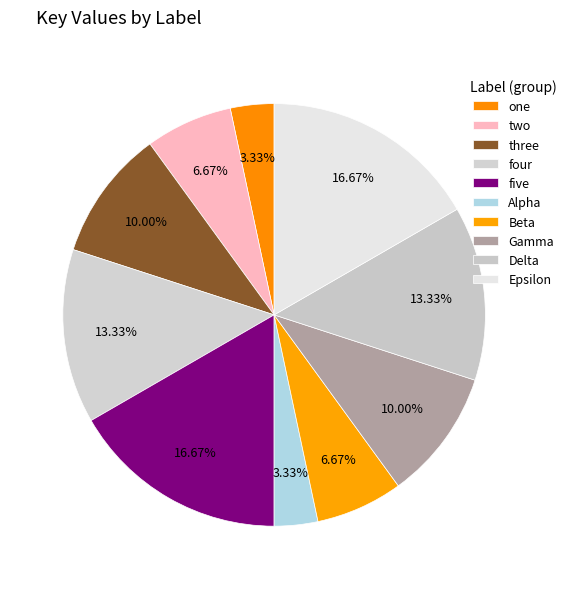

How many slices are in this pie chart?

10